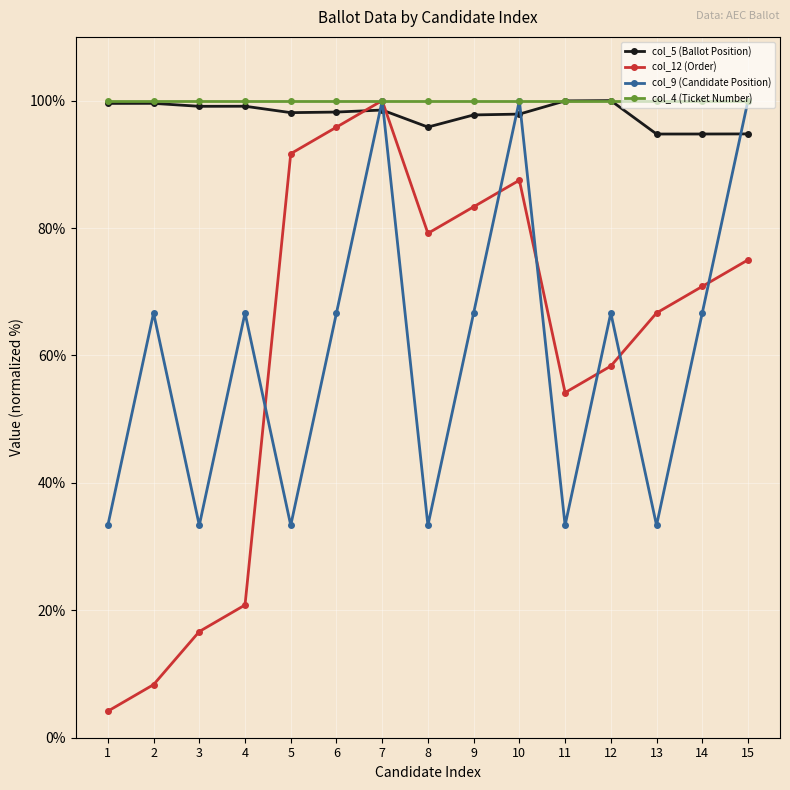

Between which two adjacent categories do col_9 (Candidate Position) and col_12 (Order) first intersect?

4 and 5